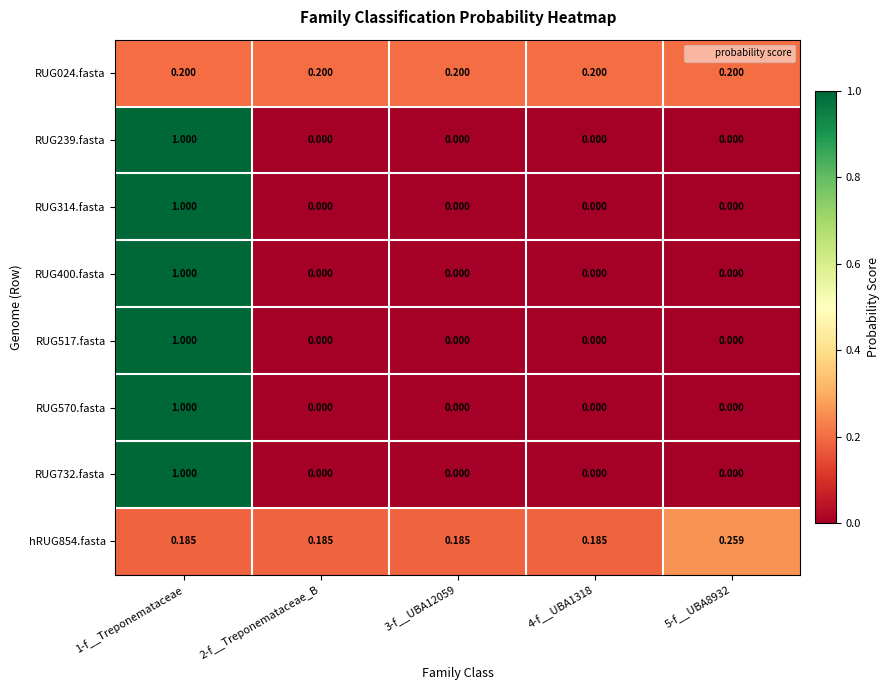

At how many categories does at least one series exceed 0?

5